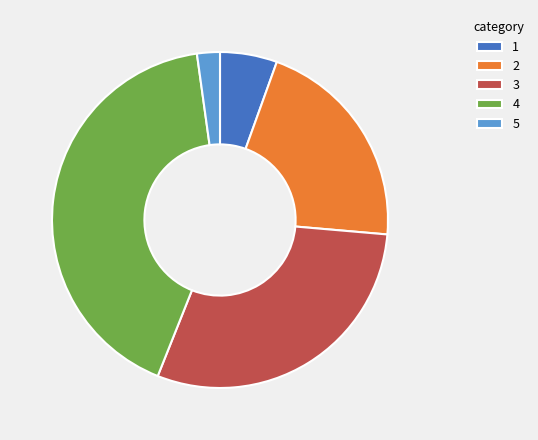

Which slice is the largest?

4